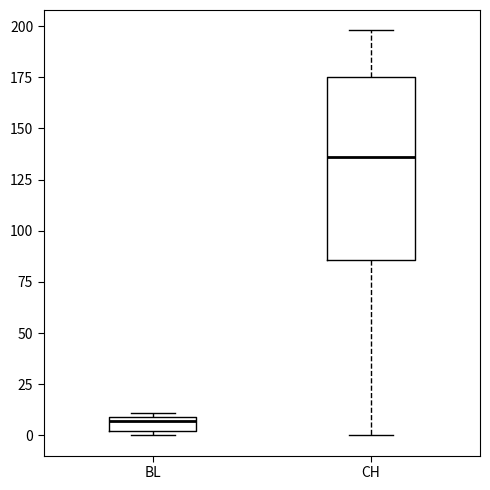

Where does the median line of the box for BL sit on the y-axis? The values are not printed on the chart, so give them approximately, as read against the axis.

5